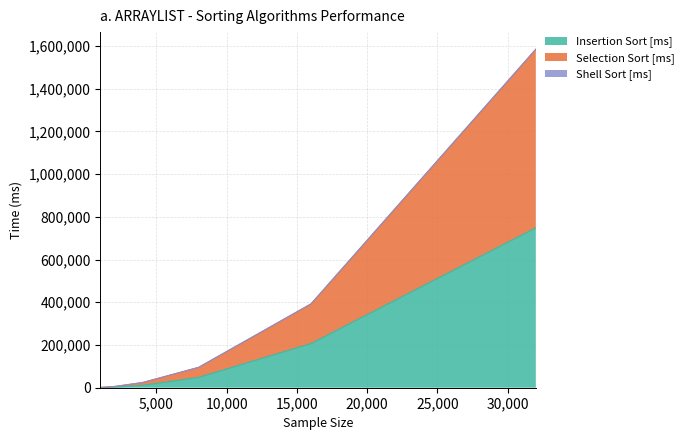

What is the maximum value for Insertion Sort [ms]?

748359.4